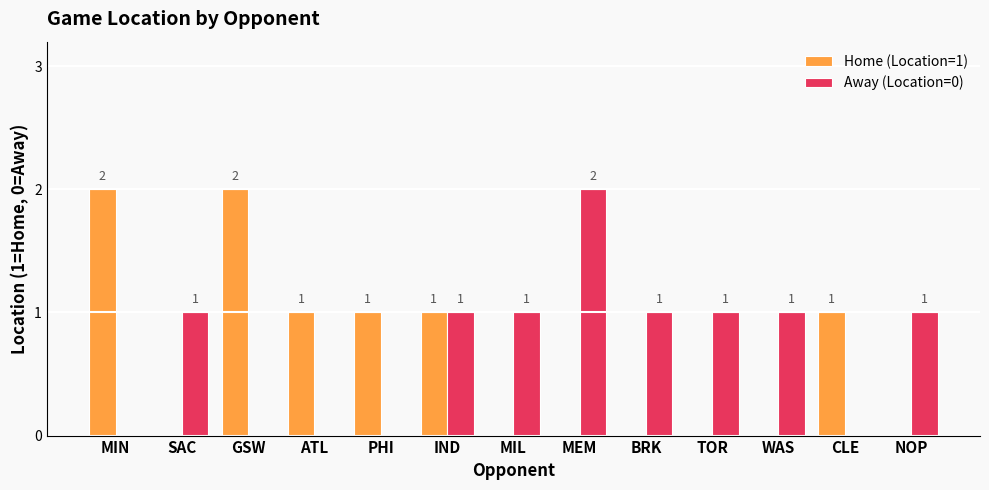

Count the number of categories in the chart.

13